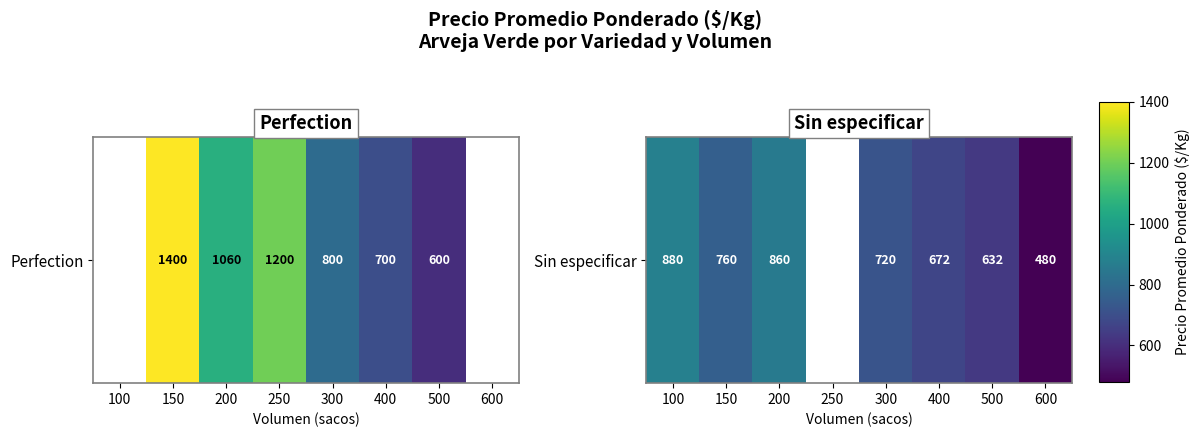

Rank the categories by value from lowest to highest.

600, 500, 400, 300, 150, 200, 100, 250